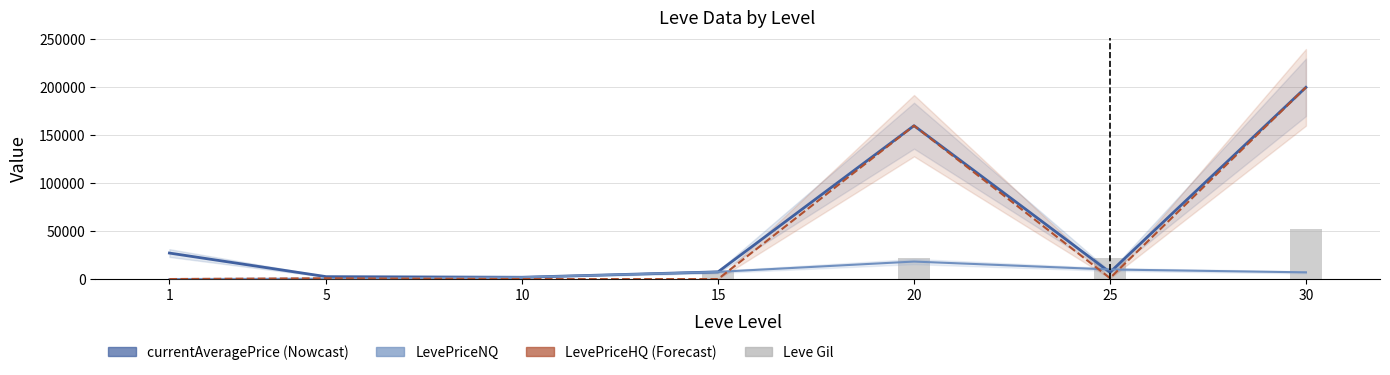

What is the sum of all LevePriceHQ values?

361800